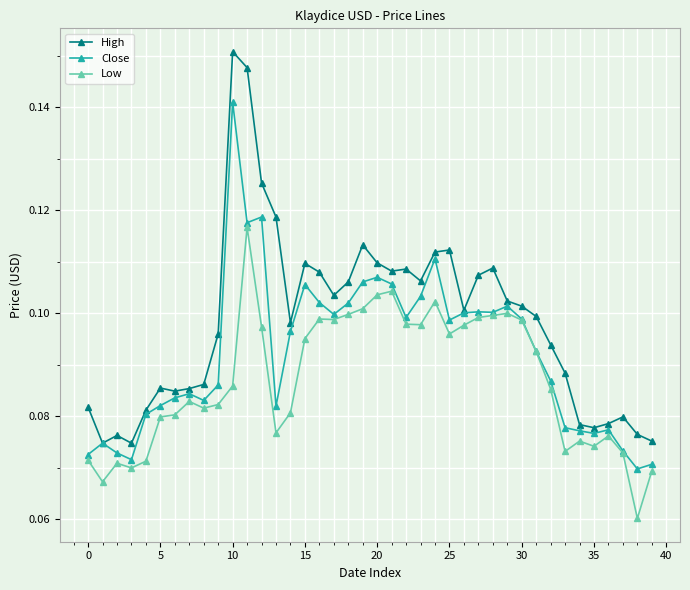

At how many categories does at least one series exceed 0?

40